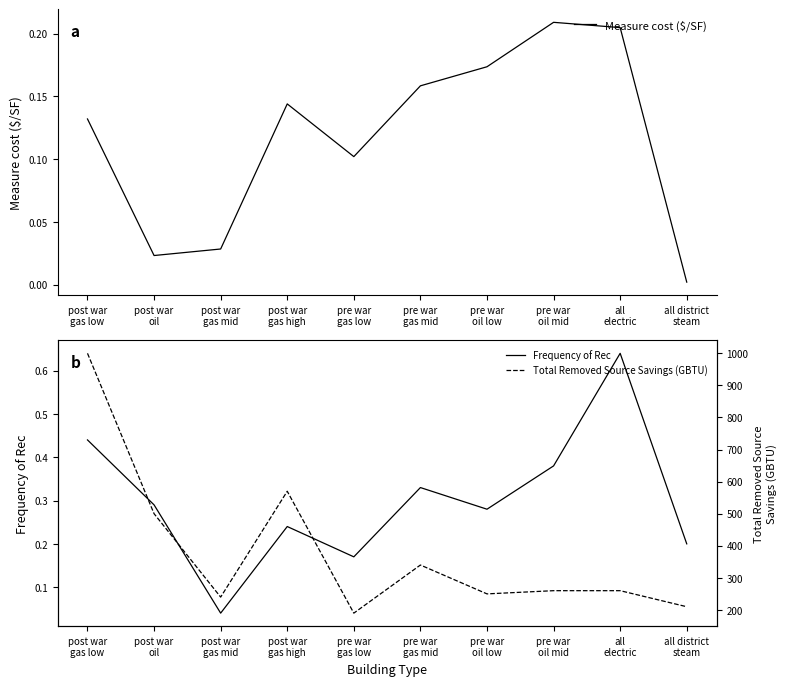

How many lines are shown in the chart?

3